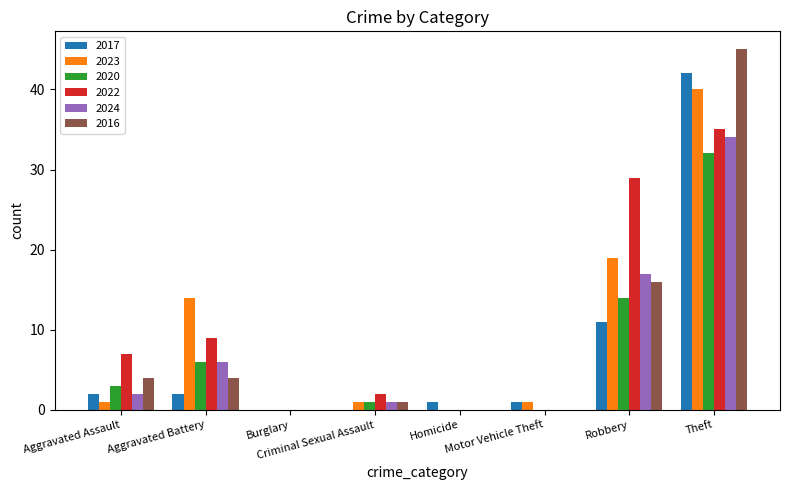

What is the sum of all 2023 values?

76